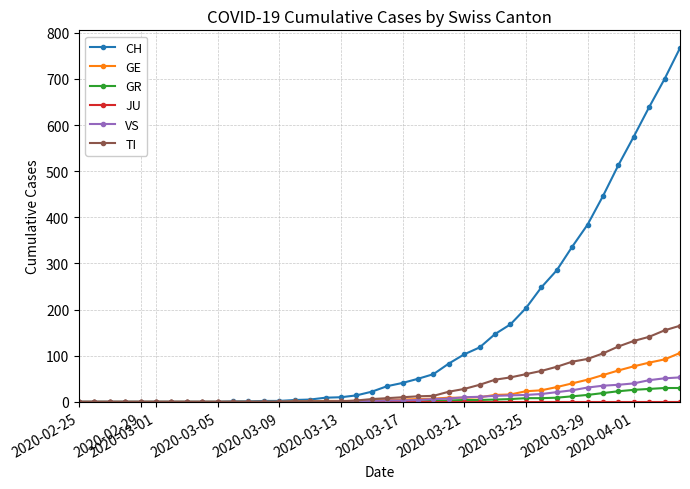

Which series has the largest total across all categories?

CH